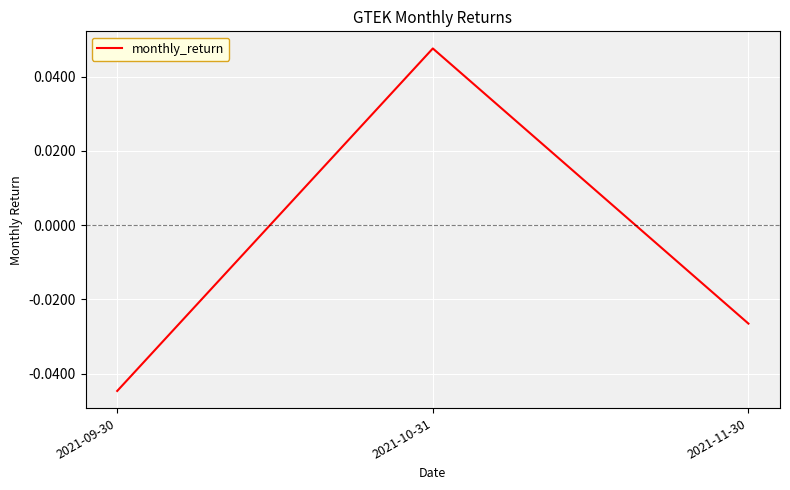

Between 2021-09-30 and 2021-10-31, which is larger?

2021-10-31